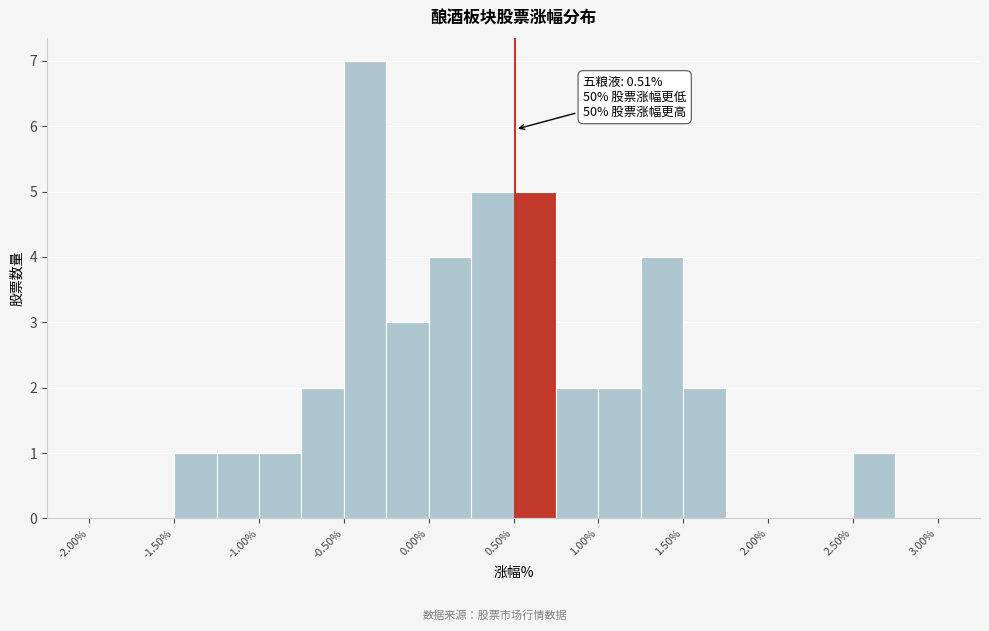

Which range on the x-axis has the tallest bar?

-0.50 to -0.25